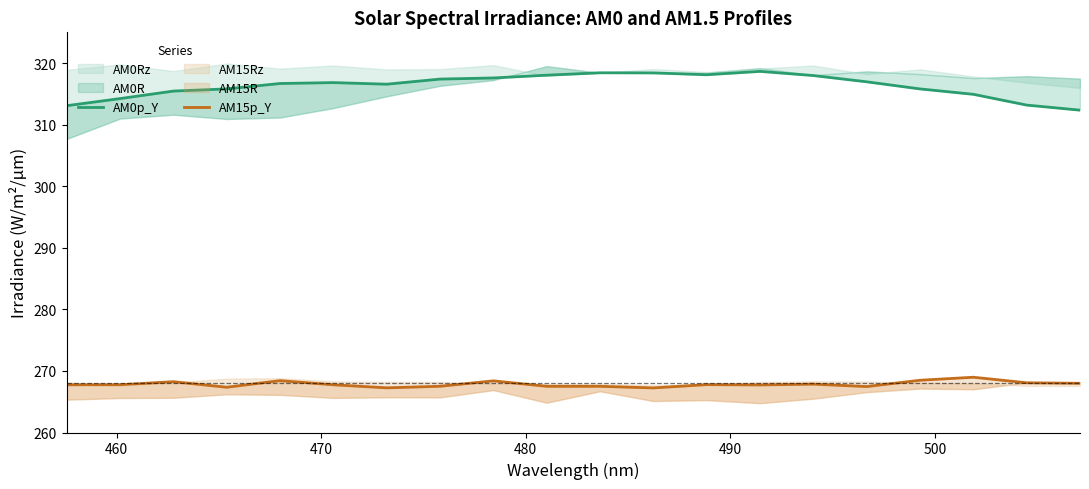

In AM15p_Y, how many points are higher than both neighbors (excluding endpoints)?

6